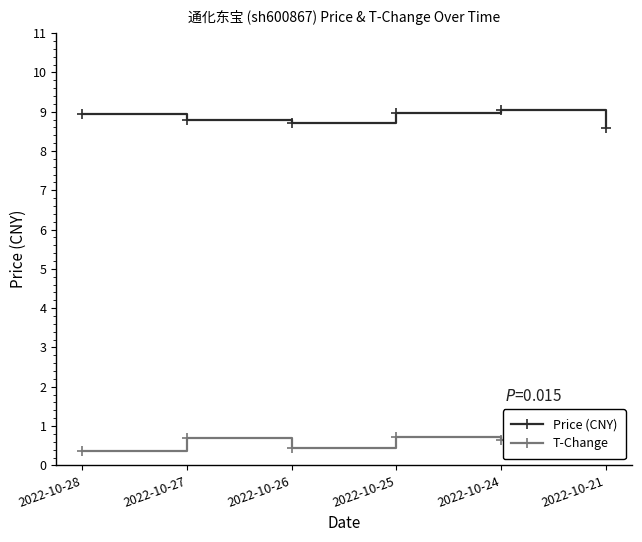

What is the spread (max minus min) of values at 2022-10-21?

7.9